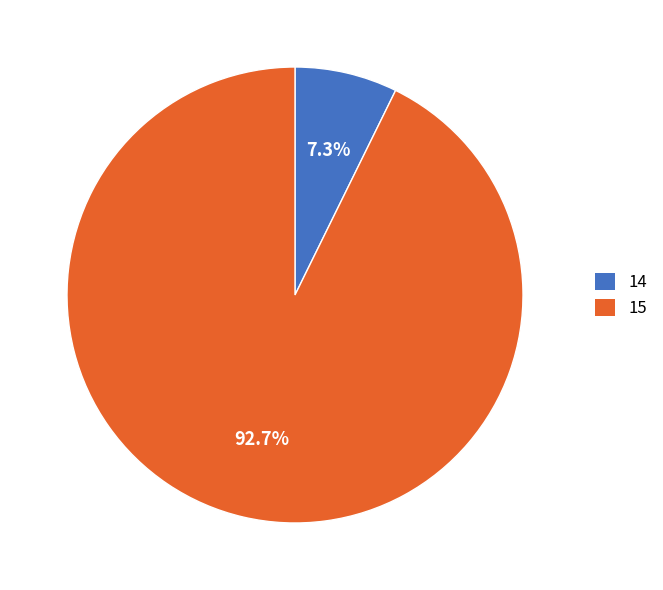

Is 15 the majority of the pie?

Yes